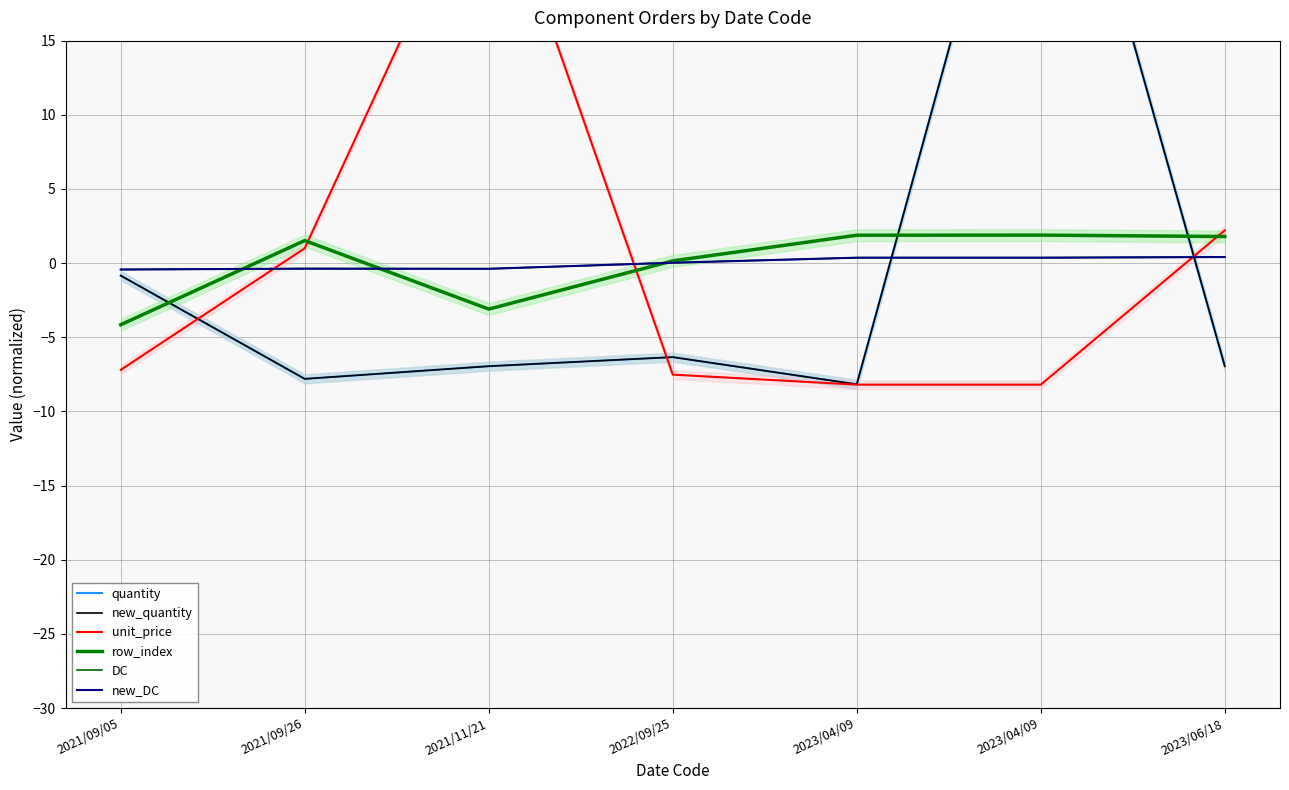

What is the difference between the new_DC values at 2021/09/26 and 2023/06/18?

0.8